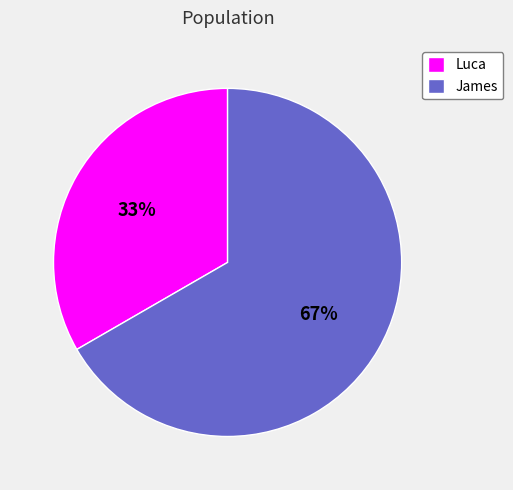

Count the number of slices in the pie.

2